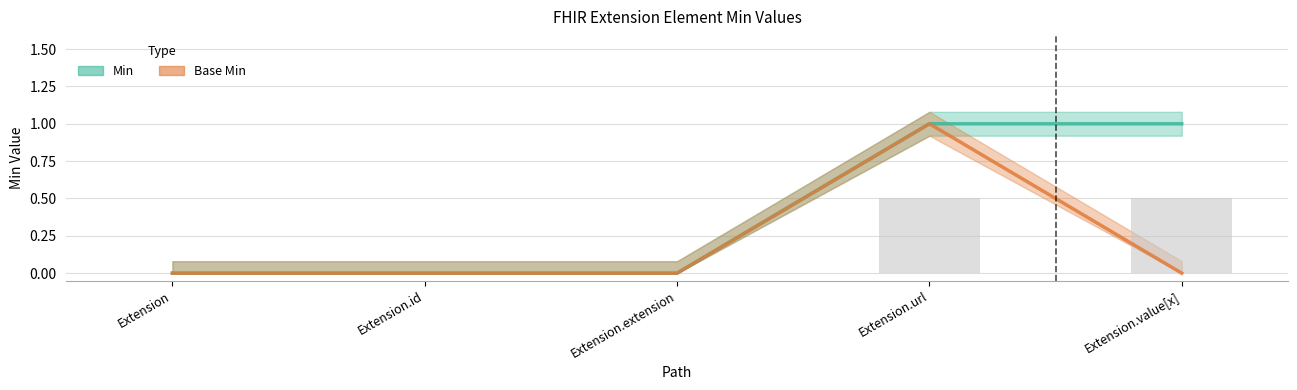

Does the chart contain stacked bars?

No